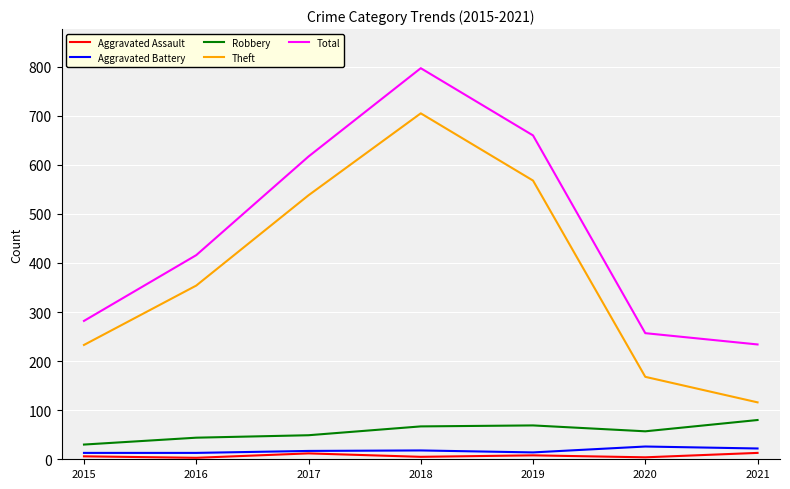

Is it true that Theft equals 705 at 2018?

True